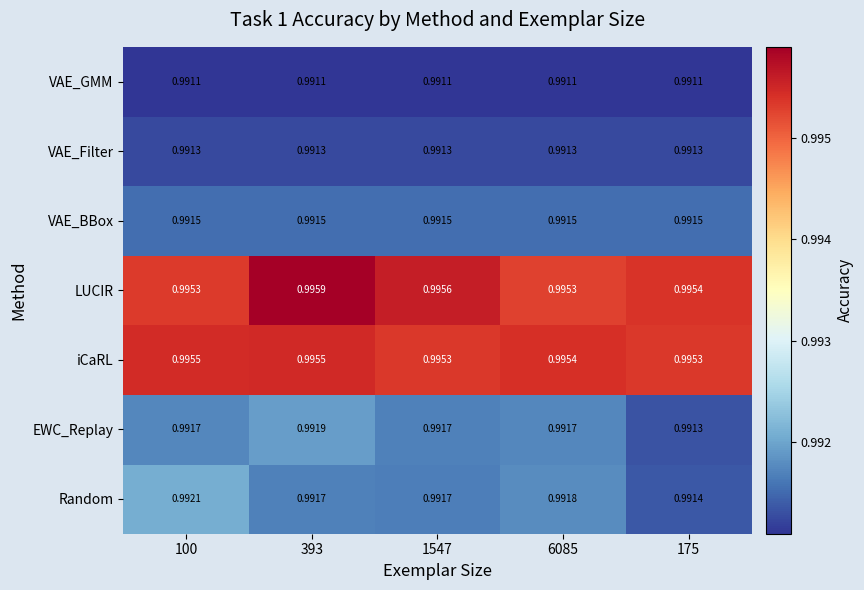

Which series has the largest total across all categories?

LUCIR